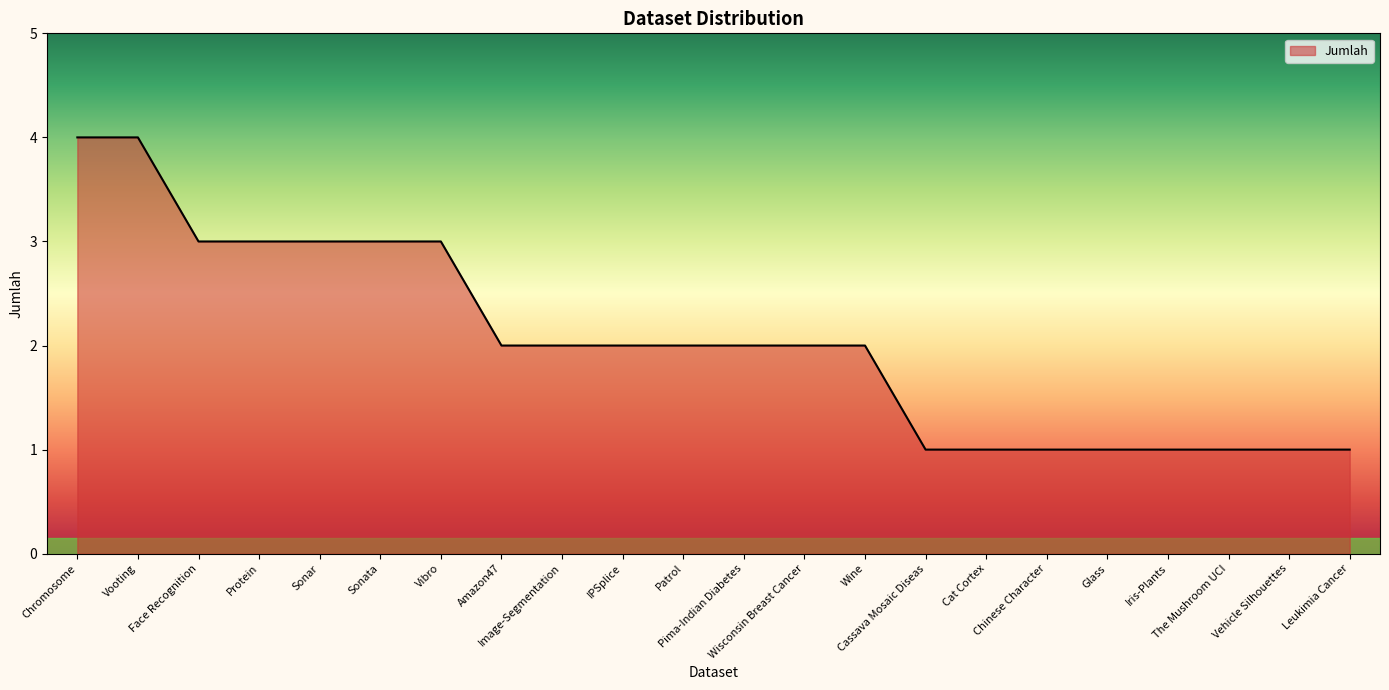

Count the number of data series in this chart.

1